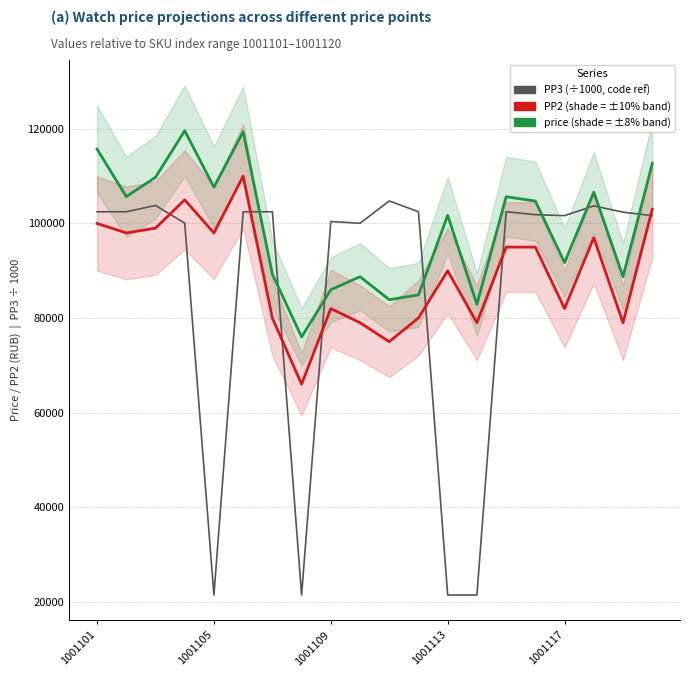

How many data points in PP2 are less than 95000?

10